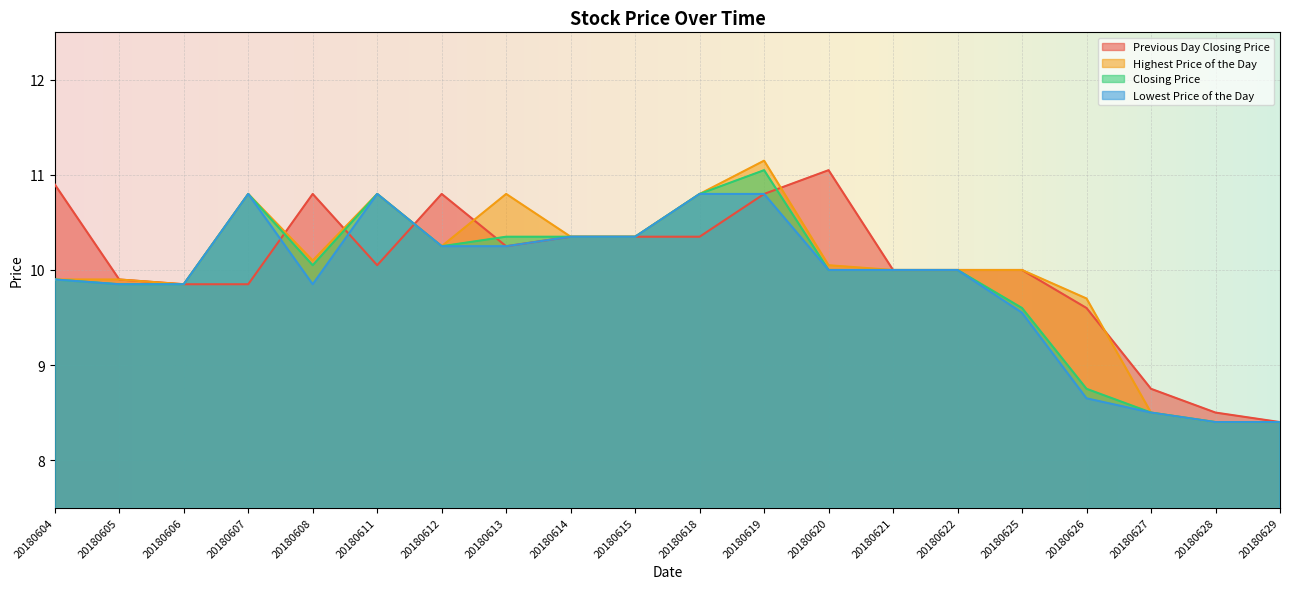

What is the sum of the Lowest Price of the Day values at 20180615 and 20180622?

20.4